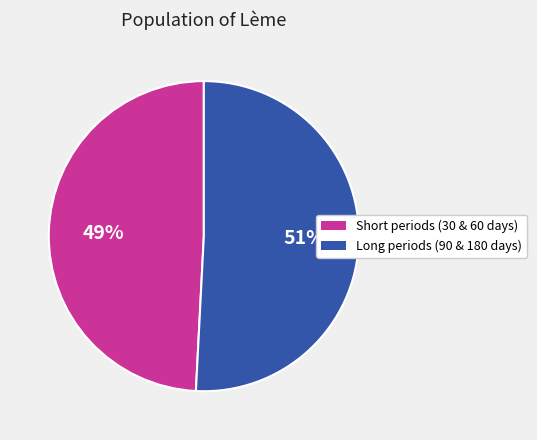

Is there a majority slice in this chart?

Yes